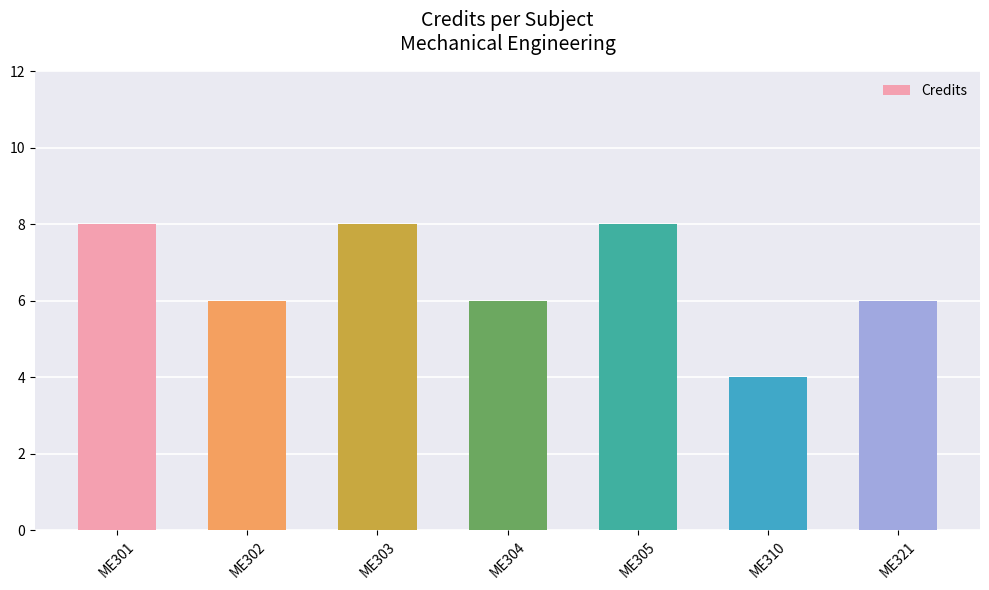

What is the sum of the values at ME303 and ME304?

14